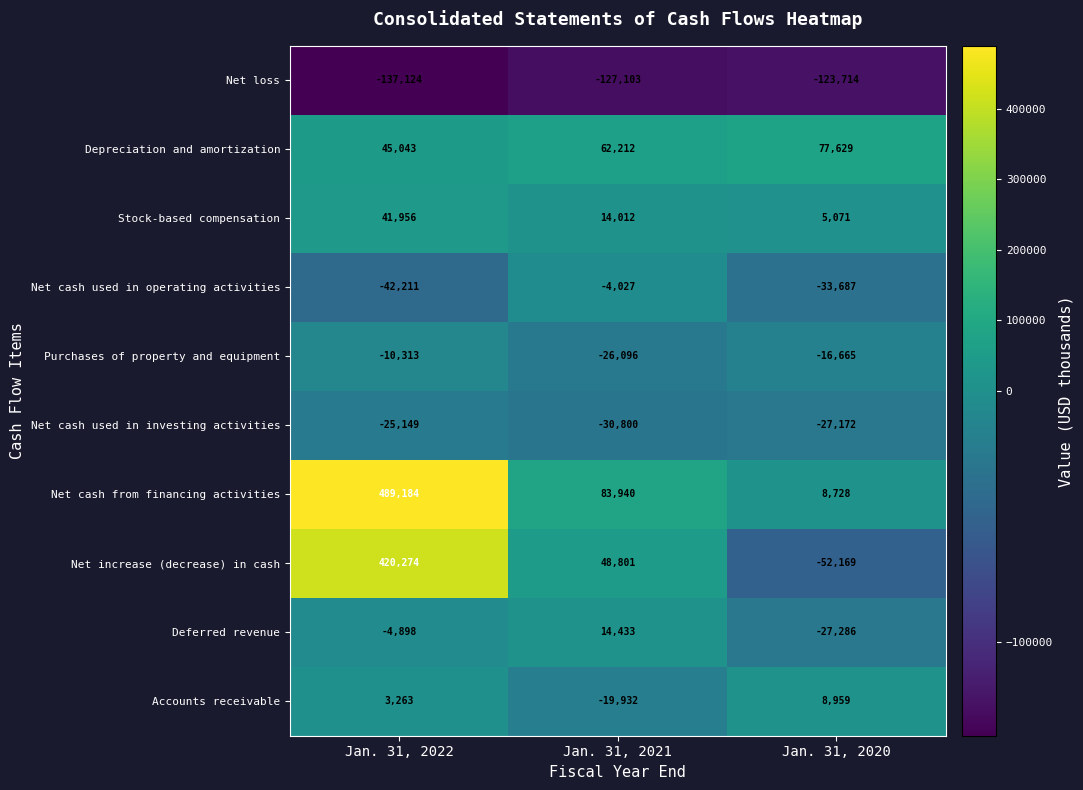

Where does the Net cash from financing activities series first go above 83940?

Jan. 31, 2022